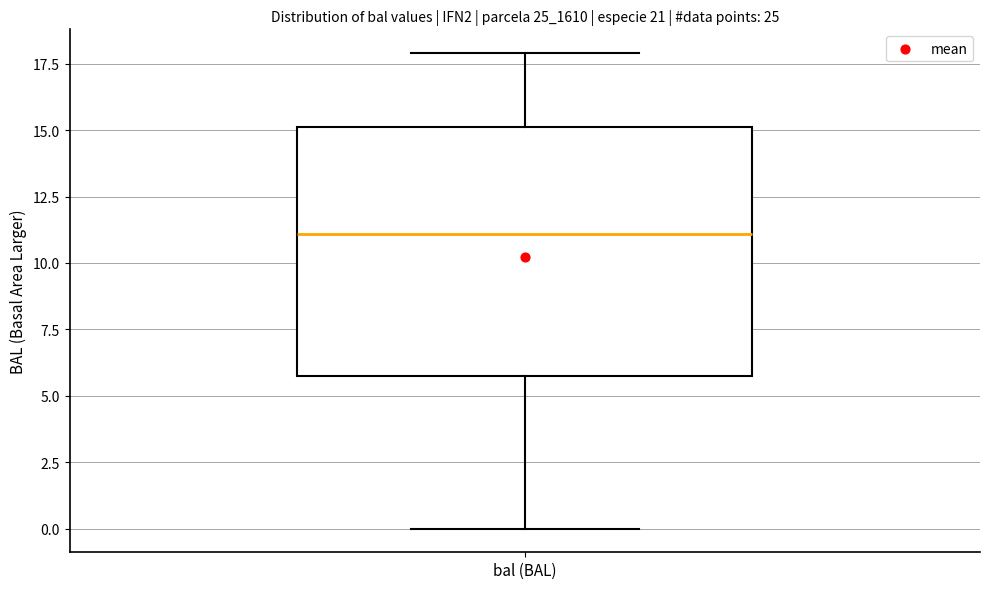

Transcribe this box plot: give where the median line is, the range the box spans, and where the two whiskers end, as read against the y-axis. The values are not printed on the chart, so give them approximately, as read against the axis.

median 11, box 6 to 15, whiskers 0 to 18